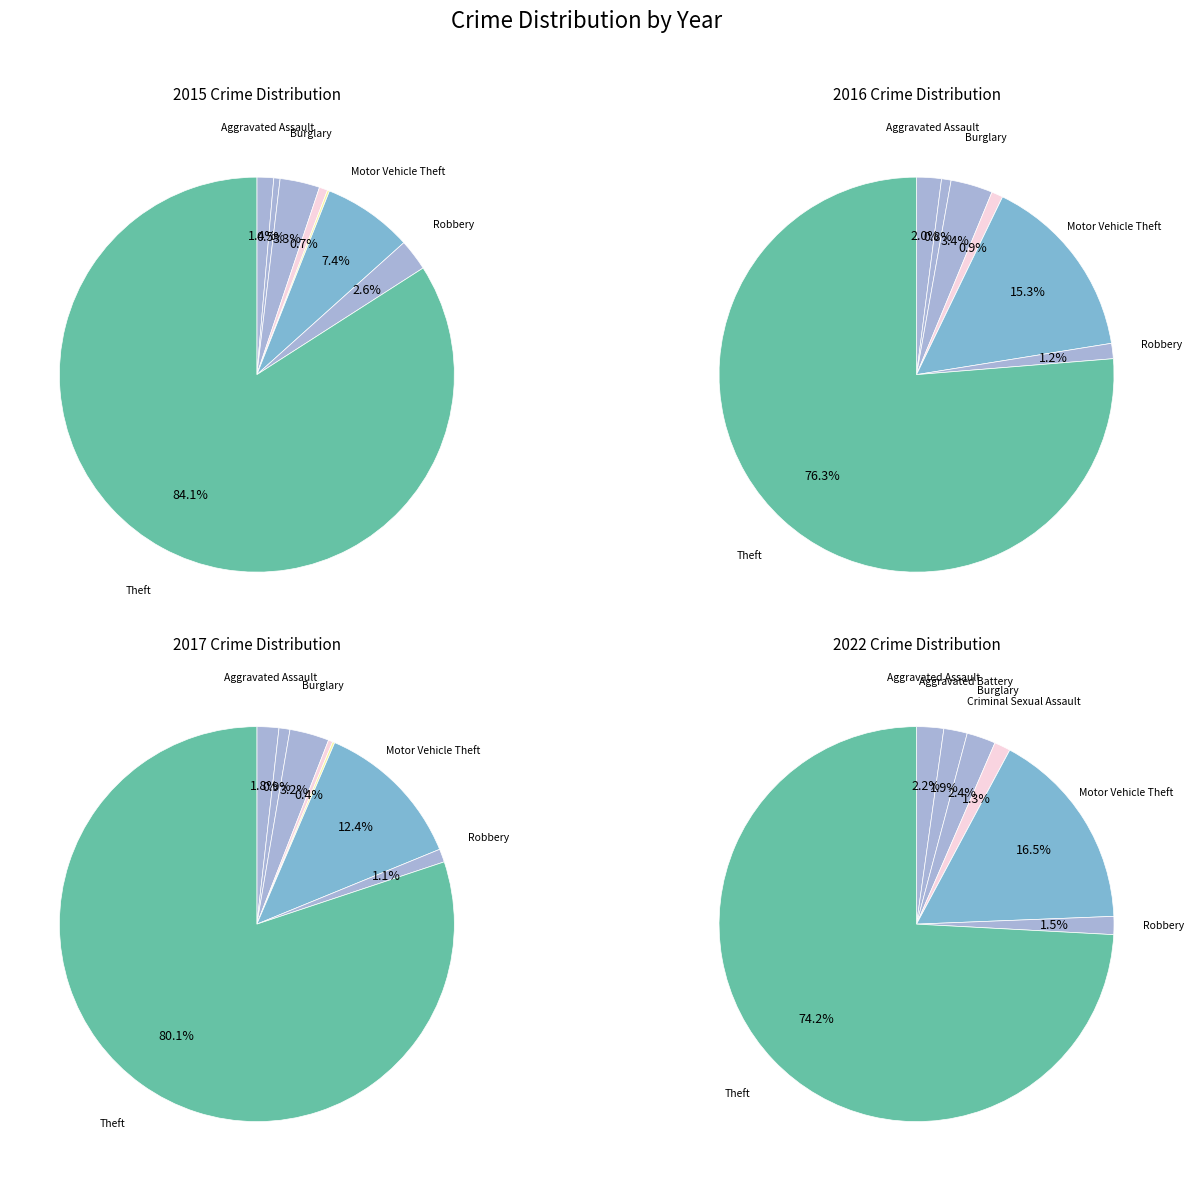

Which slice represents more than half of the pie?

Theft